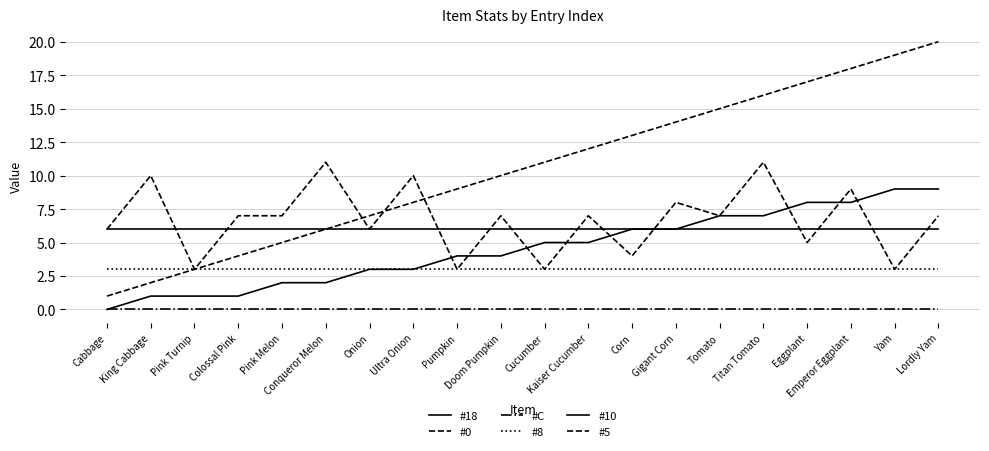

True or false: #18 and #10 intersect in this chart.

False